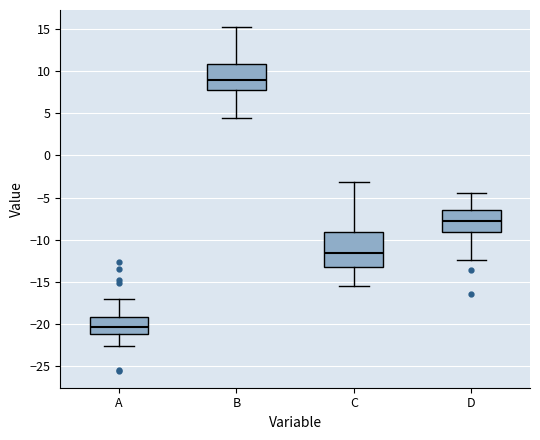

Comparing the boxes themselves (not the whiskers), which one is the tallest?

C